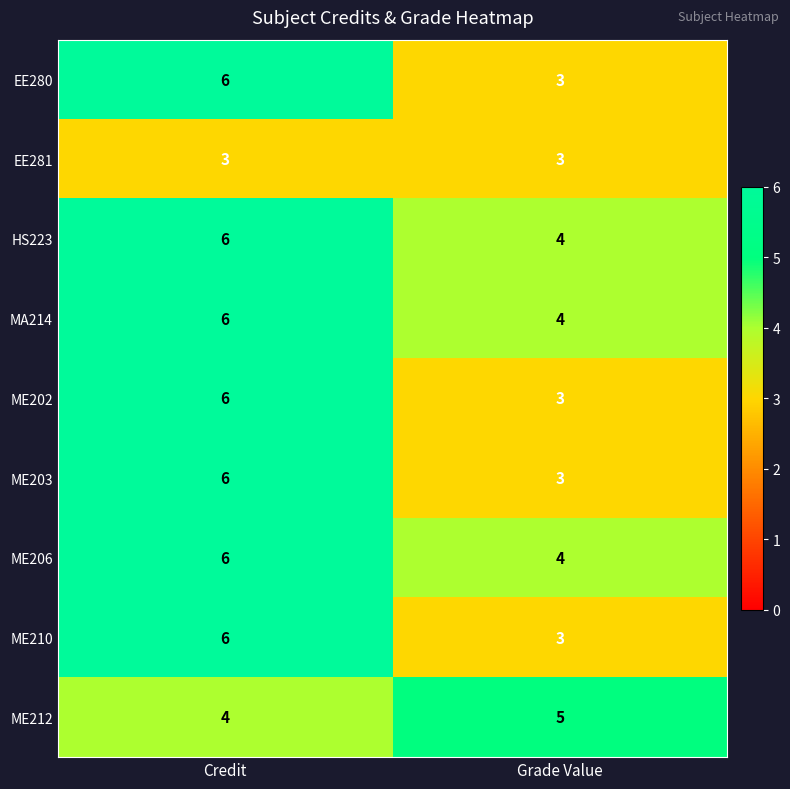

What is the difference between the highest and lowest values at Grade Value?

2